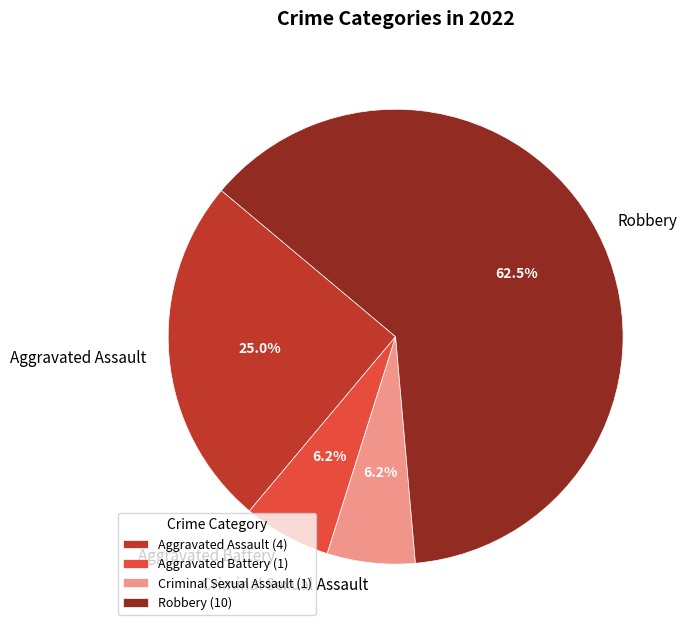

Is there a majority slice in this chart?

Yes